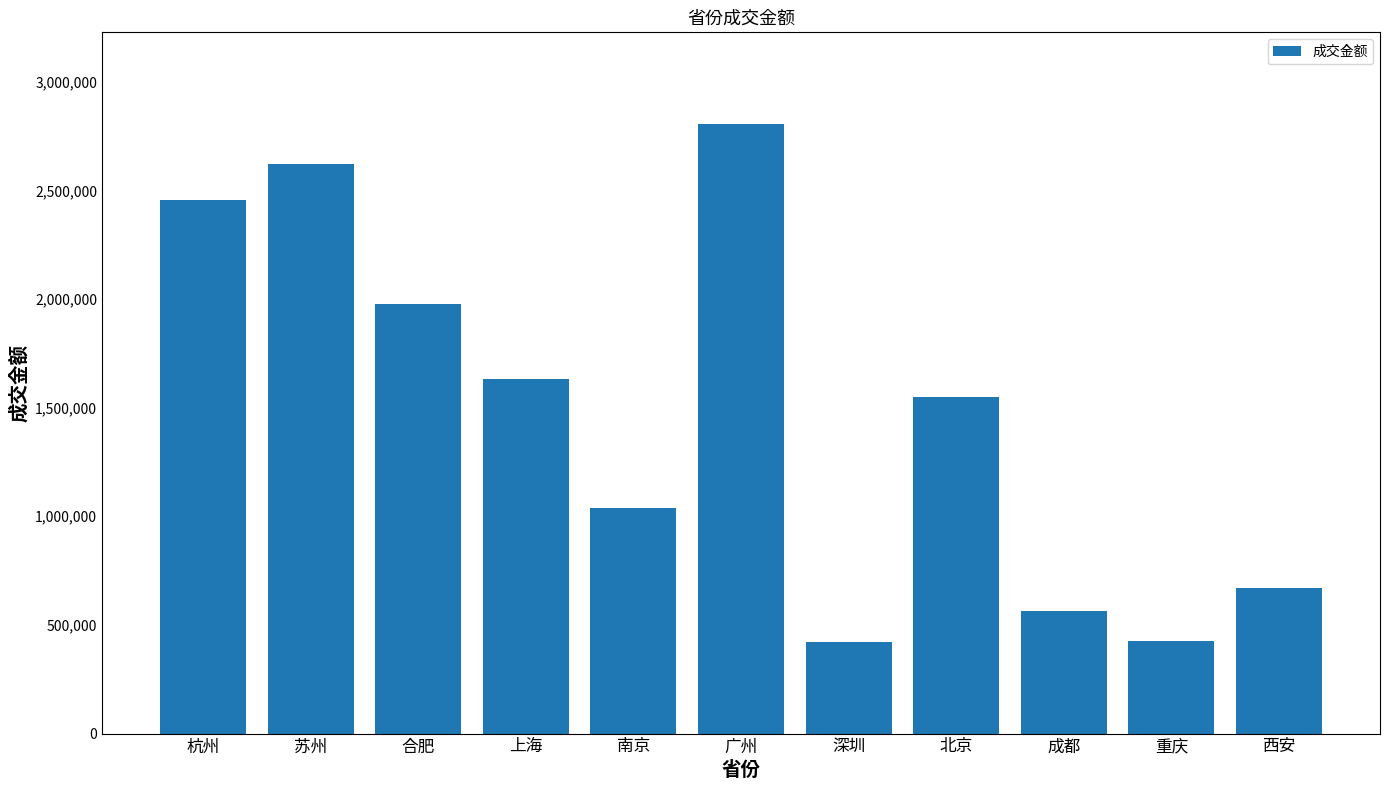

Is it true that the value at 合肥 is 1208475.5?

False